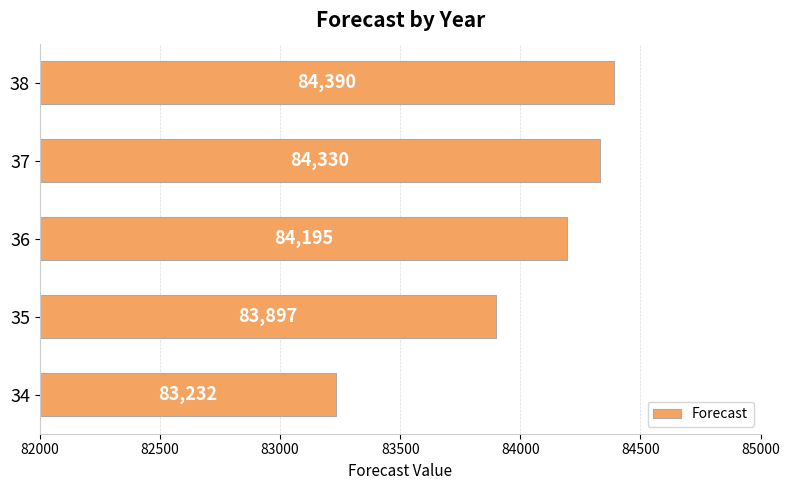

Is it true that the value at 38 is 84390.2?

True